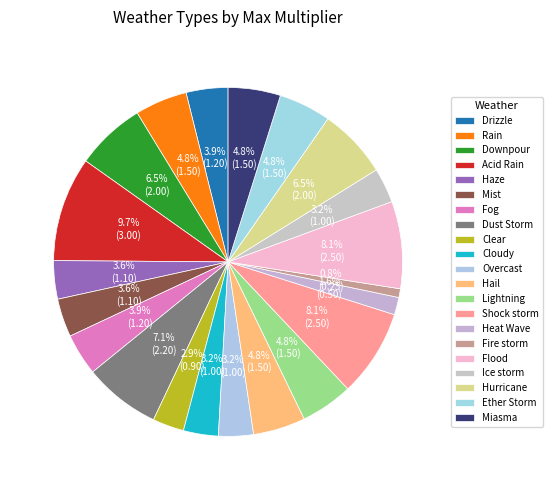

What is the largest slice in the pie chart?

Acid Rain